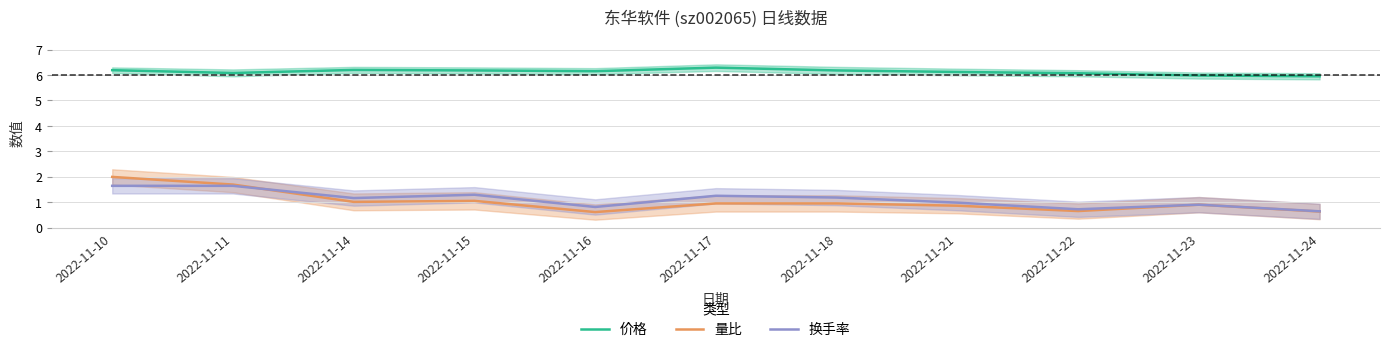

At 2022-11-14, list the series in order from smallest to largest.

量比, 换手率, 价格